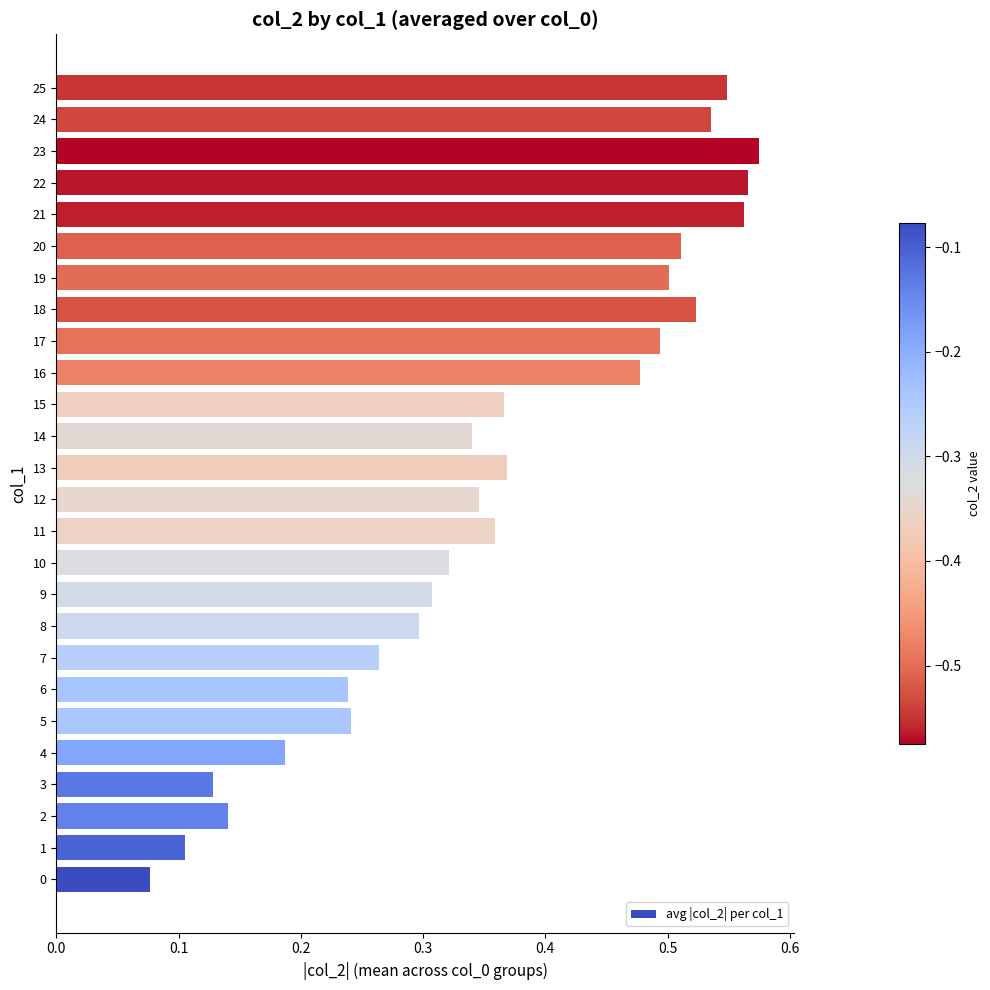

How many values are between 0 and 1?

26